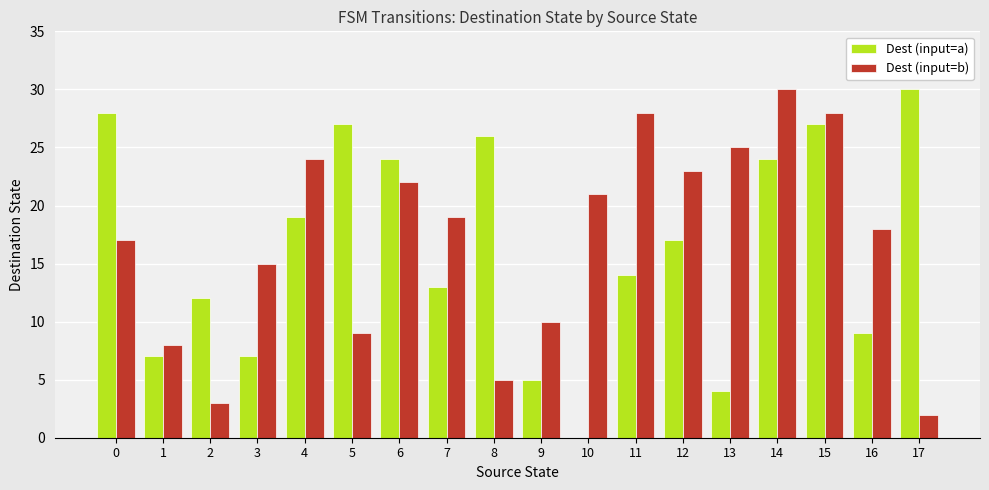

How many categories are shown in the chart?

18